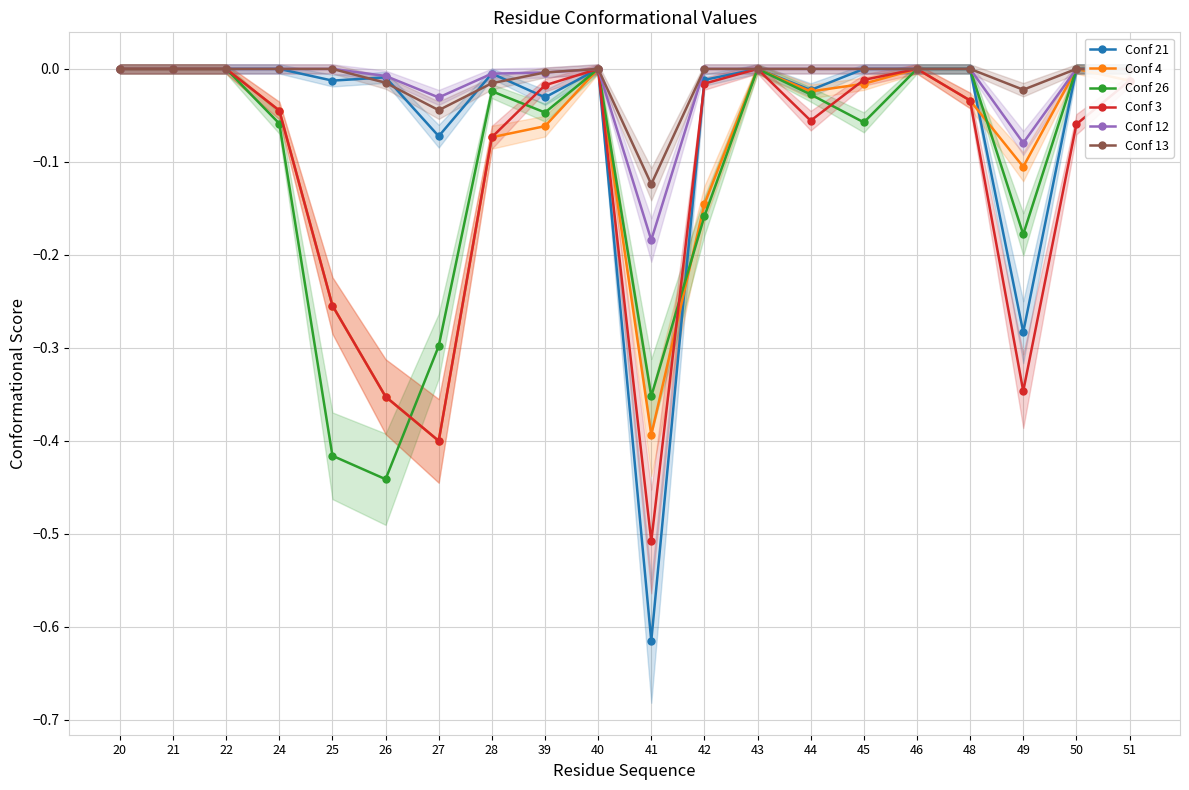

Which series has the largest total across all categories?

Conf 13